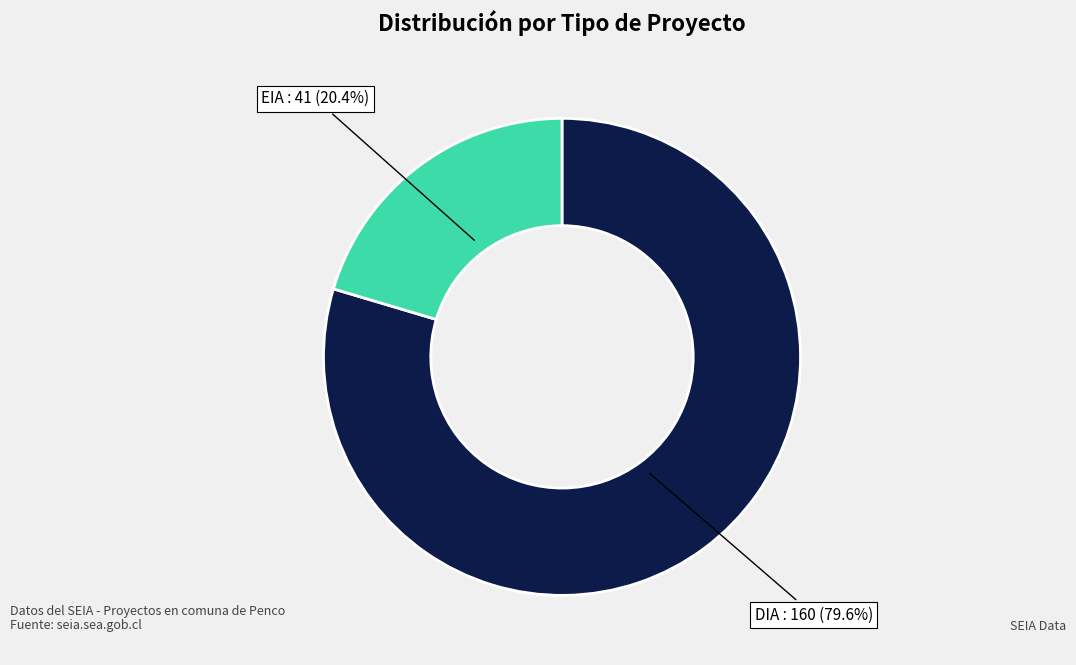

Which slice is the smallest?

EIA